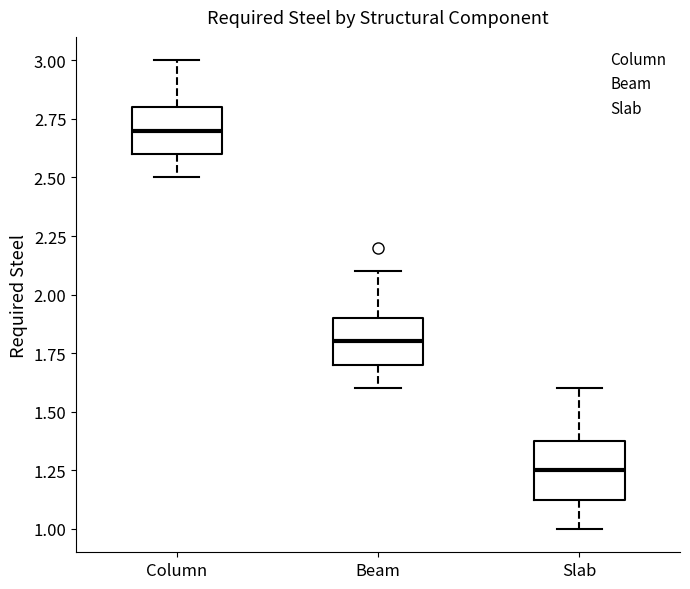

Reading left to right, read every box against the y-axis: the position of its median line, the range the box covers, and the ends of its whiskers. The values are not printed on the chart, so give them approximately, as read against the axis.

Column: median 2.70, box 2.60 to 2.80, whiskers 2.50 to 3.00
Beam: median 1.80, box 1.70 to 1.90, whiskers 1.60 to 2.10
Slab: median 1.25, box 1.15 to 1.40, whiskers 1.00 to 1.60